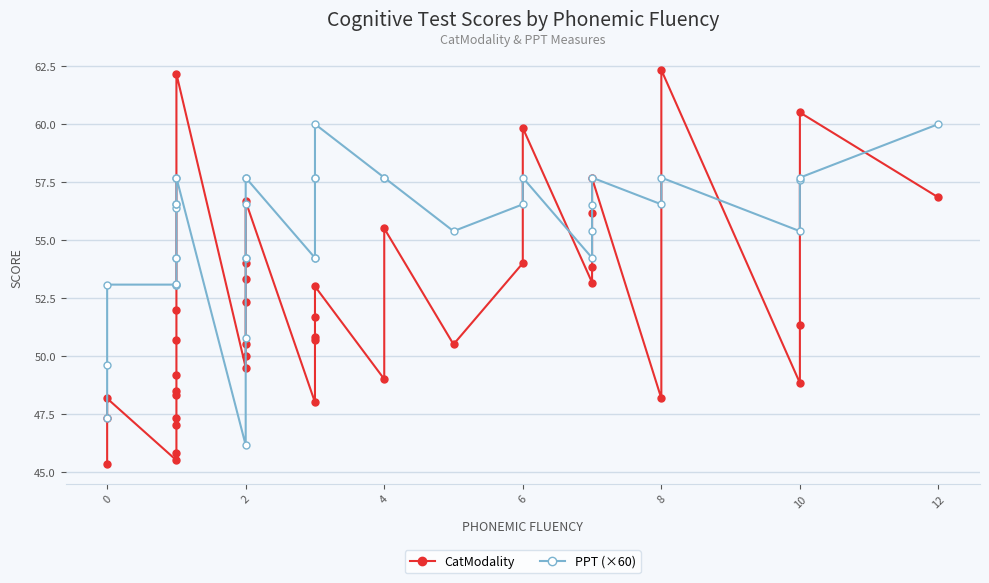

In CatModality, how many points are higher than both neighbors (excluding endpoints)?

9